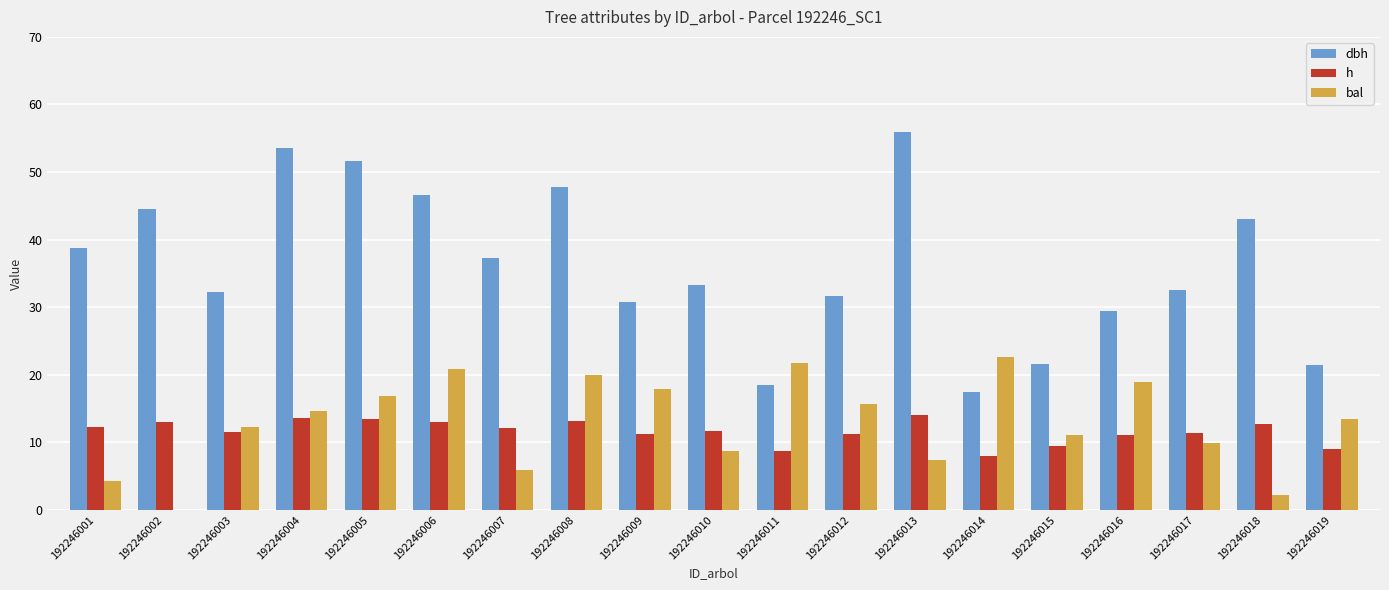

What is the sum of the h values at 192246012 and 192246004?

24.8